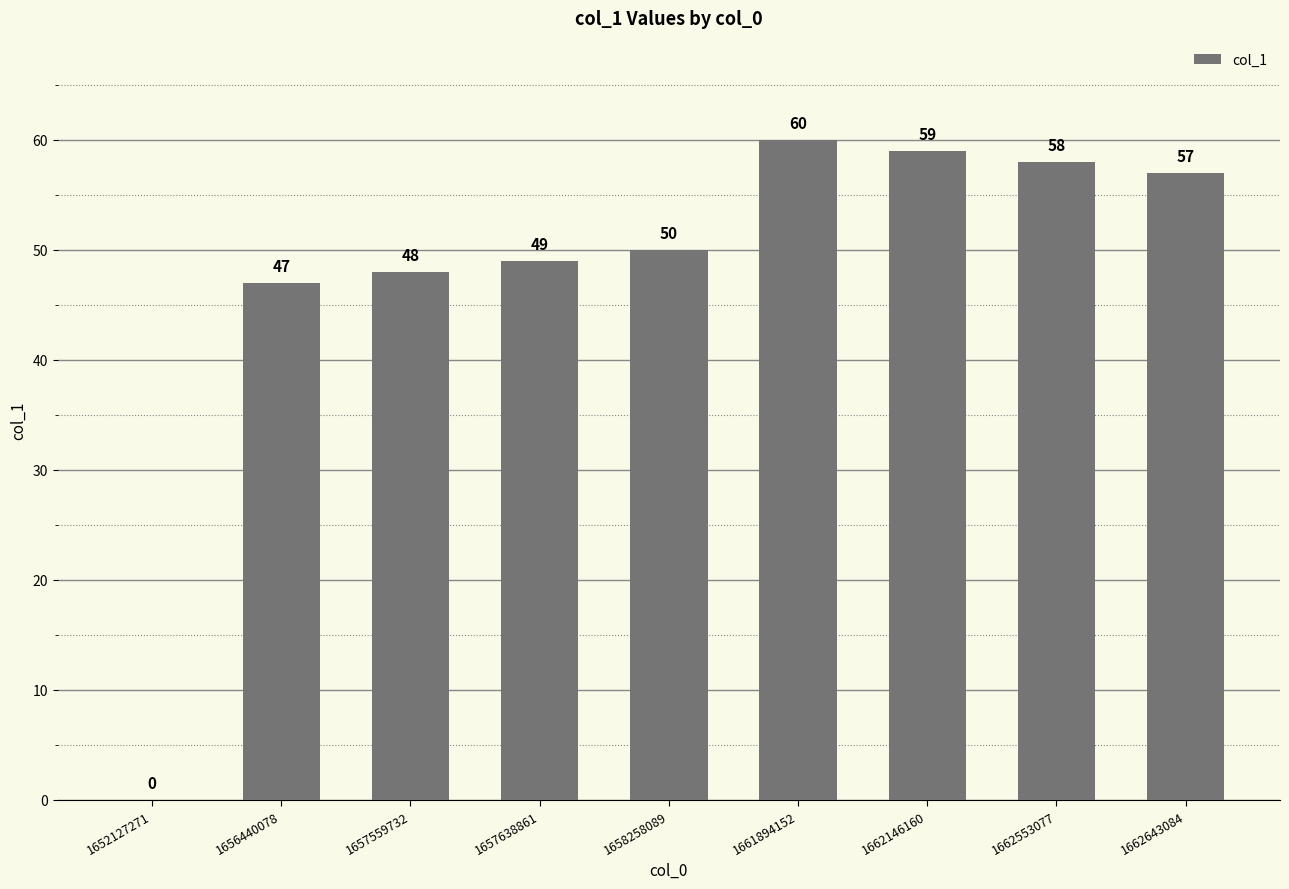

Read the value at 1662553077.

58